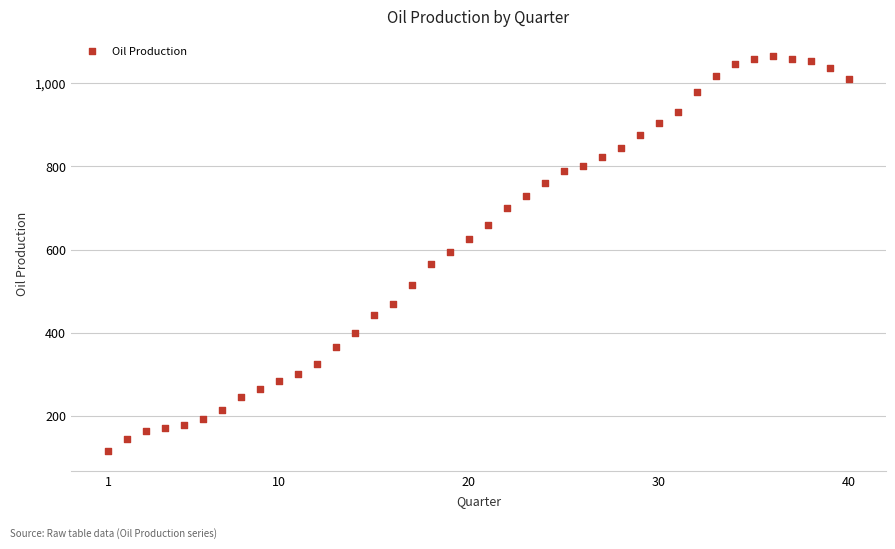

What is the range of X values (max minus min)?

39.0